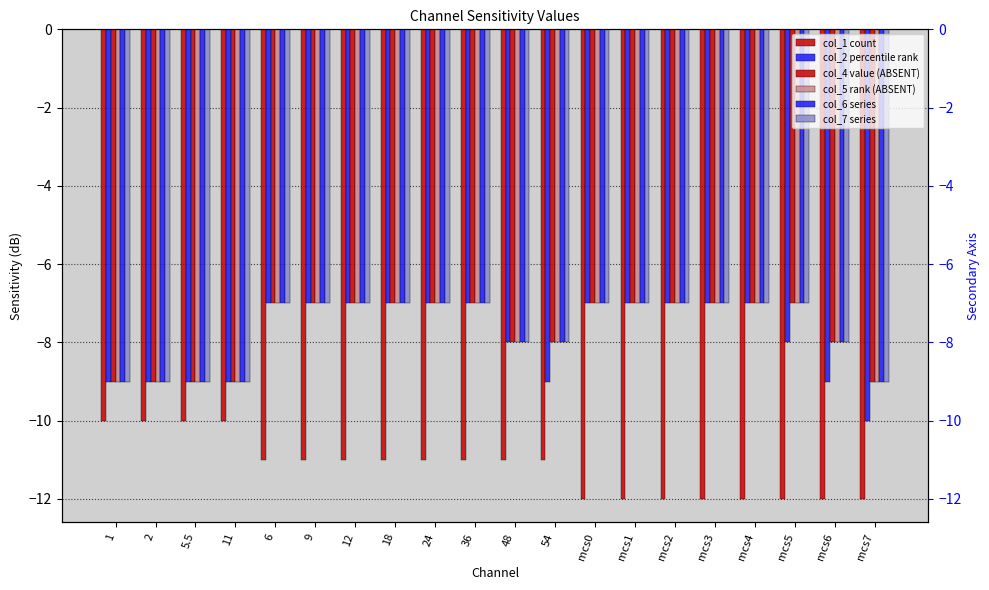

Reading left to right, extract all data points from this chart.

col_1: 1=-10	2=-10	5.5=-10	11=-10	6=-11	9=-11	12=-11	18=-11	24=-11	36=-11	48=-11	54=-11	mcs0=-12	mcs1=-12	mcs2=-12	mcs3=-12	mcs4=-12	mcs5=-12	mcs6=-12	mcs7=-12
col_2: 1=-9	2=-9	5.5=-9	11=-9	6=-7	9=-7	12=-7	18=-7	24=-7	36=-7	48=-8	54=-9	mcs0=-7	mcs1=-7	mcs2=-7	mcs3=-7	mcs4=-7	mcs5=-8	mcs6=-9	mcs7=-10
col_4: 1=-9	2=-9	5.5=-9	11=-9	6=-7	9=-7	12=-7	18=-7	24=-7	36=-7	48=-8	54=-8	mcs0=-7	mcs1=-7	mcs2=-7	mcs3=-7	mcs4=-7	mcs5=-7	mcs6=-8	mcs7=-9
col_5: 1=-9	2=-9	5.5=-9	11=-9	6=-7	9=-7	12=-7	18=-7	24=-7	36=-7	48=-8	54=-8	mcs0=-7	mcs1=-7	mcs2=-7	mcs3=-7	mcs4=-7	mcs5=-7	mcs6=-8	mcs7=-9
col_6: 1=-9	2=-9	5.5=-9	11=-9	6=-7	9=-7	12=-7	18=-7	24=-7	36=-7	48=-8	54=-8	mcs0=-7	mcs1=-7	mcs2=-7	mcs3=-7	mcs4=-7	mcs5=-7	mcs6=-8	mcs7=-9
col_7: 1=-9	2=-9	5.5=-9	11=-9	6=-7	9=-7	12=-7	18=-7	24=-7	36=-7	48=-8	54=-8	mcs0=-7	mcs1=-7	mcs2=-7	mcs3=-7	mcs4=-7	mcs5=-7	mcs6=-8	mcs7=-9